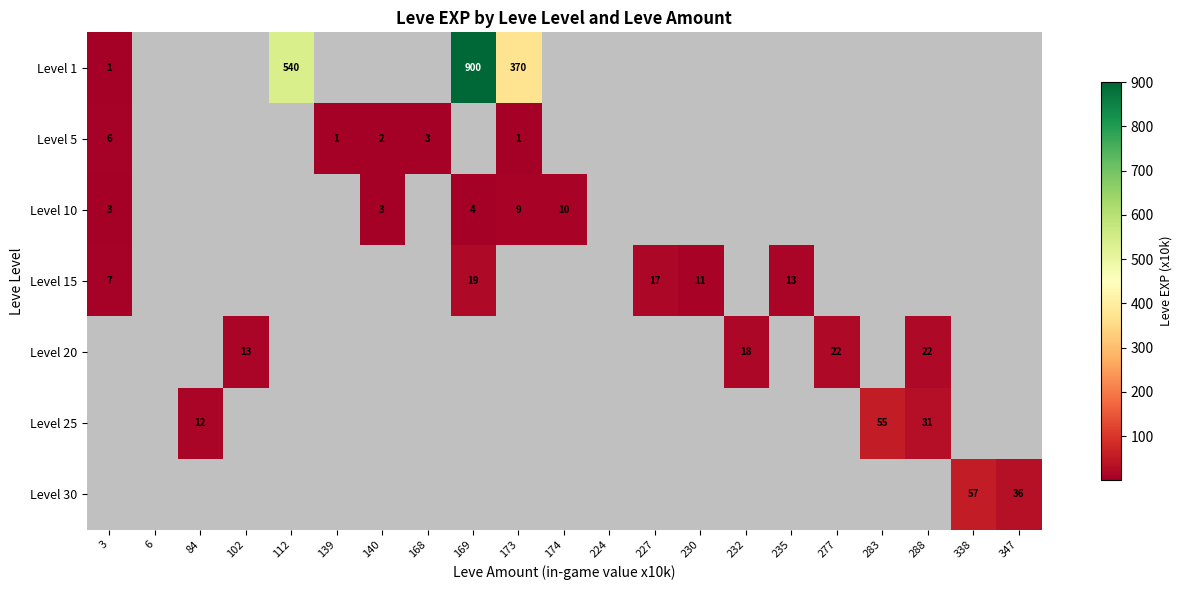

Is it true that Level 5 equals 0 at 139?

False